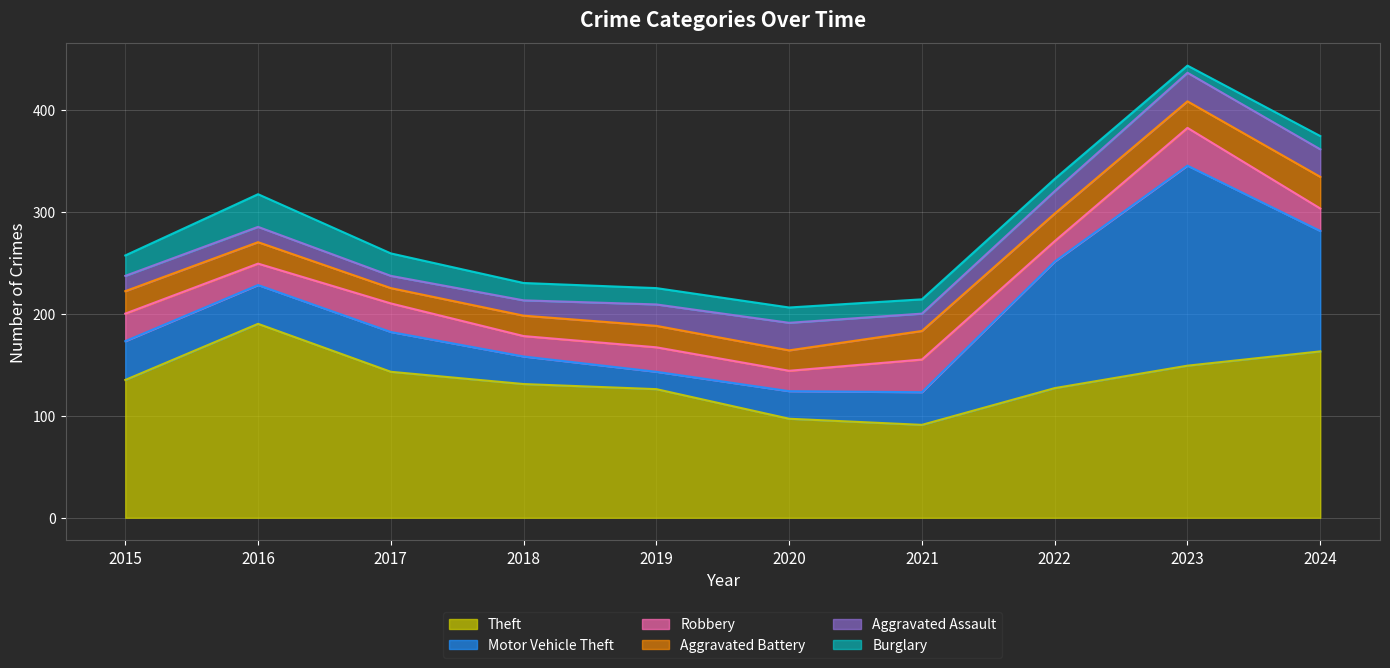

The value of Aggravated Assault at 2021 is 17. True or false?

True